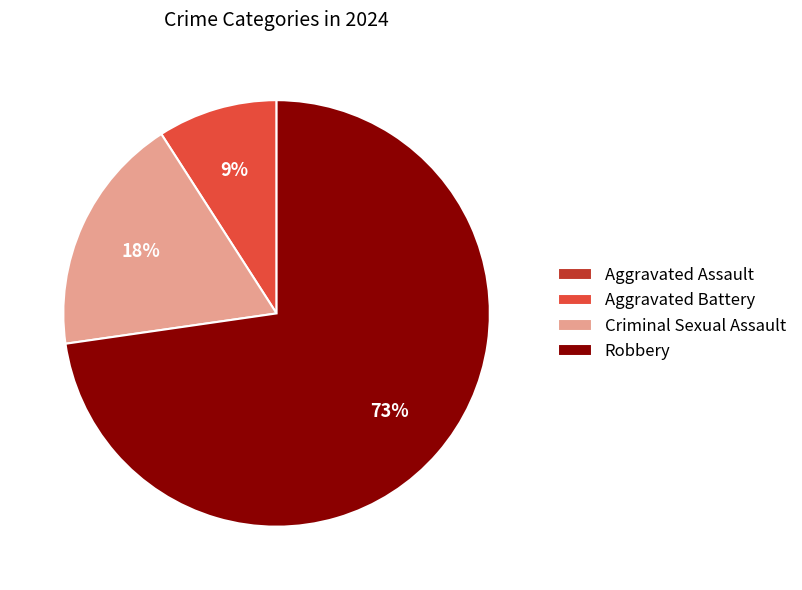

Is Criminal Sexual Assault the majority of the pie?

No